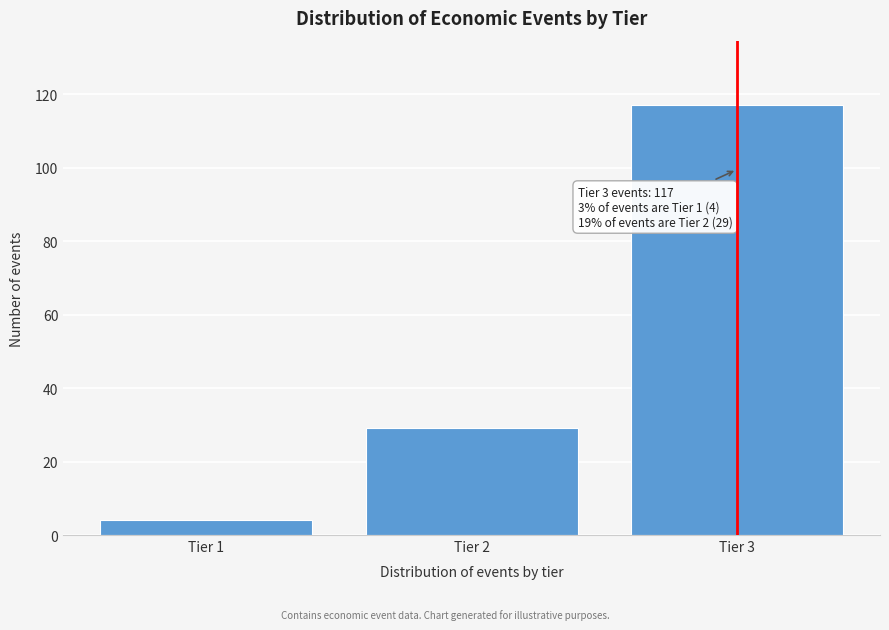

Reading left to right, transcribe all the data shown in this chart.

4	29	117